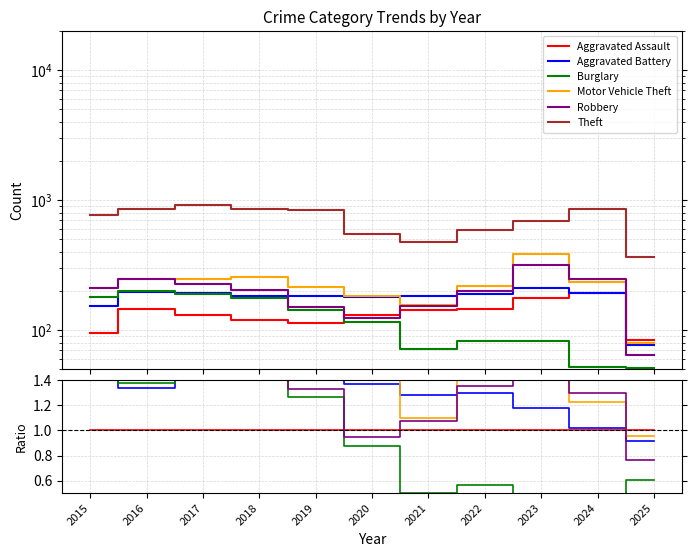

Does the chart have visible grid lines?

Yes